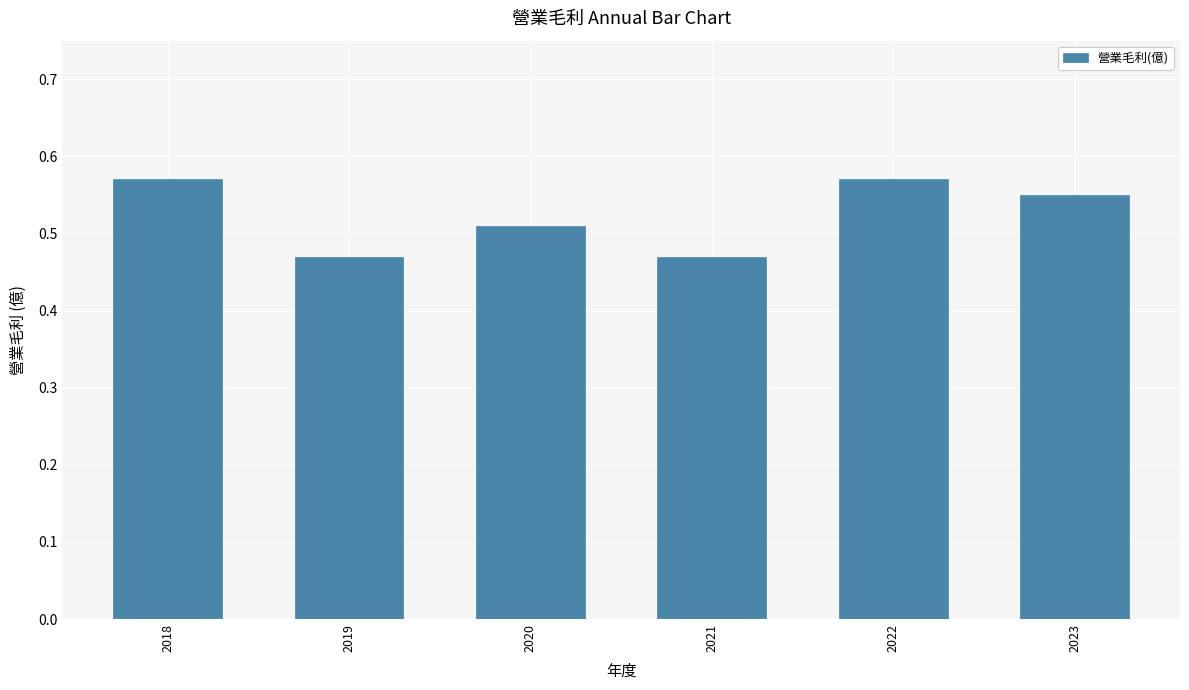

The value at 2022 is 0.3. True or false?

False